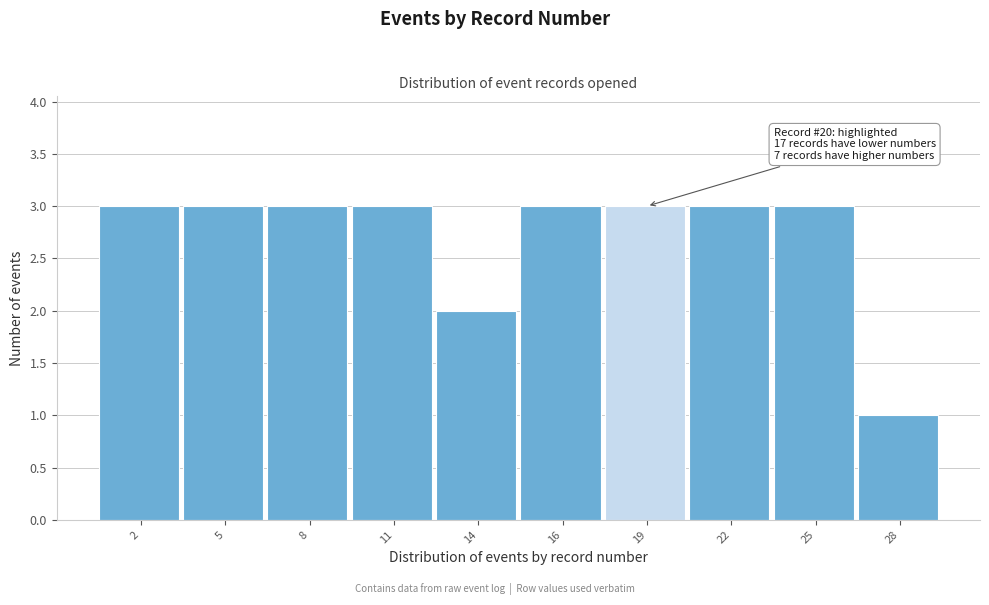

Reading left to right, what are all the values shown in this chart?

2=3	5=3	8=3	11=3	14=2	16=3	19=3	22=3	25=3	28=1